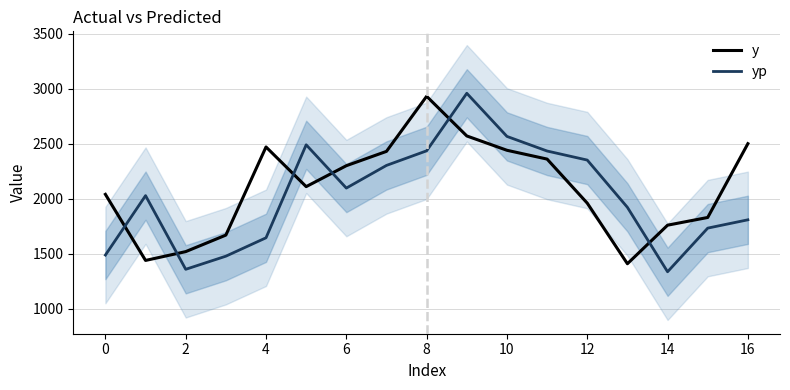

What is the maximum value for yp?

2957.3